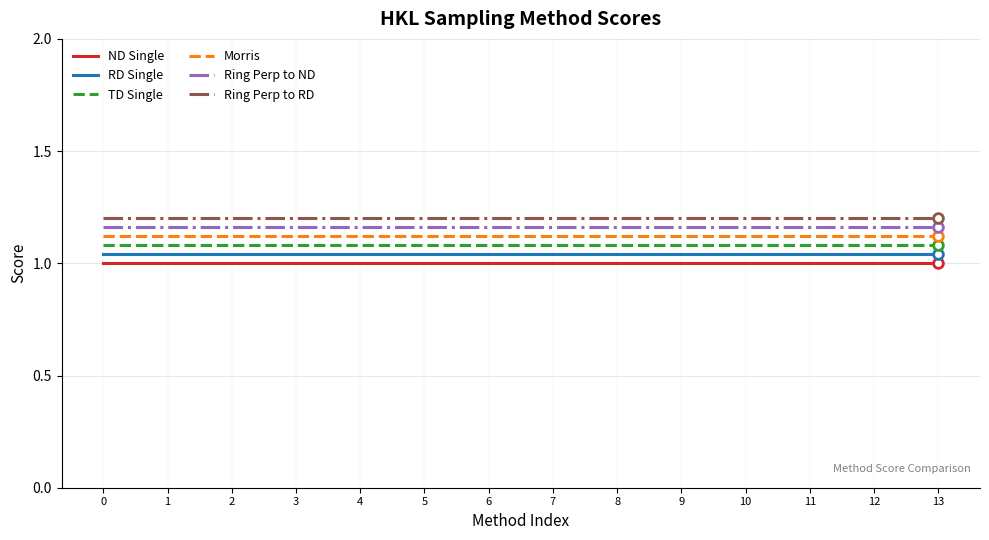

True or false: TD Single has a value of 0.7 at 5.

False